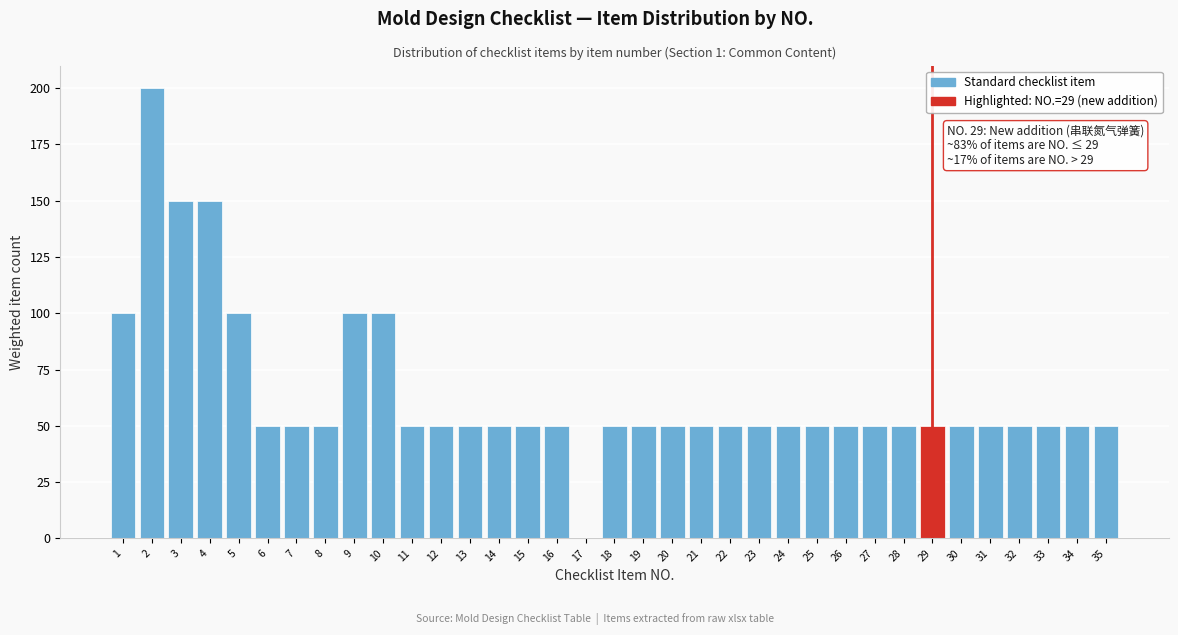

What is the greatest value displayed?

200